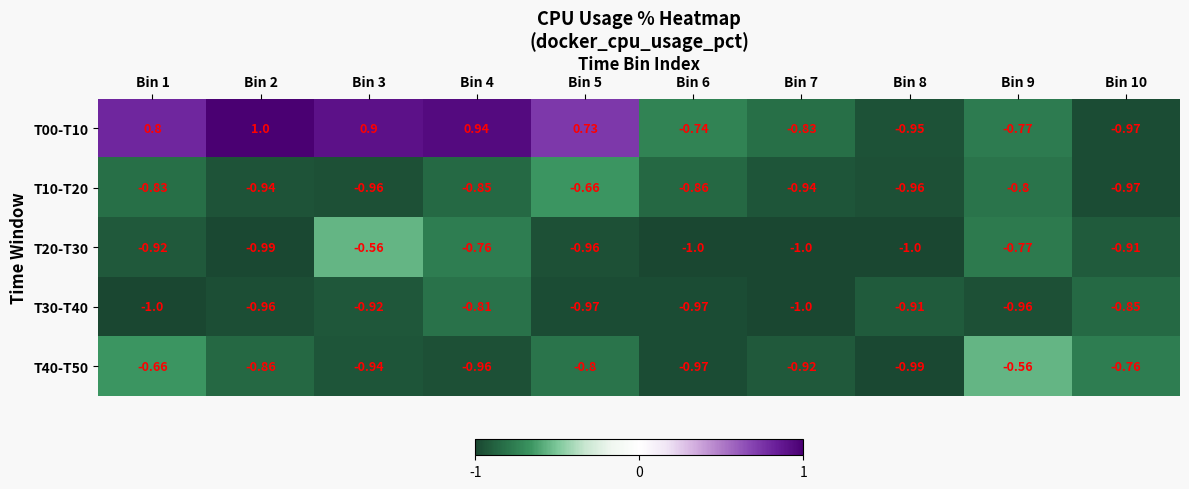

Is the value of T20-T30 at Bin 10 greater than the value of T30-T40 at Bin 9?

Yes